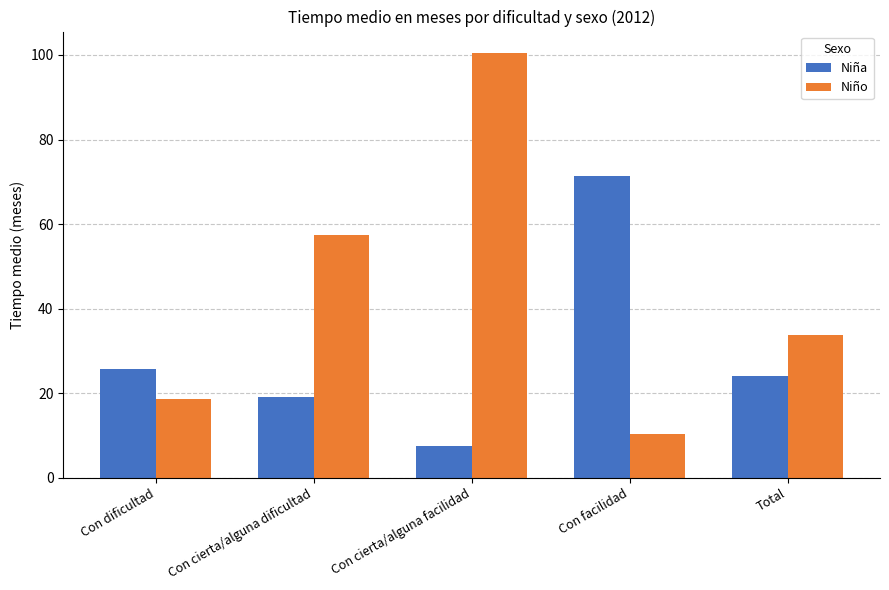

What is the value of the Niña bar at the 1st from the left?

25.7